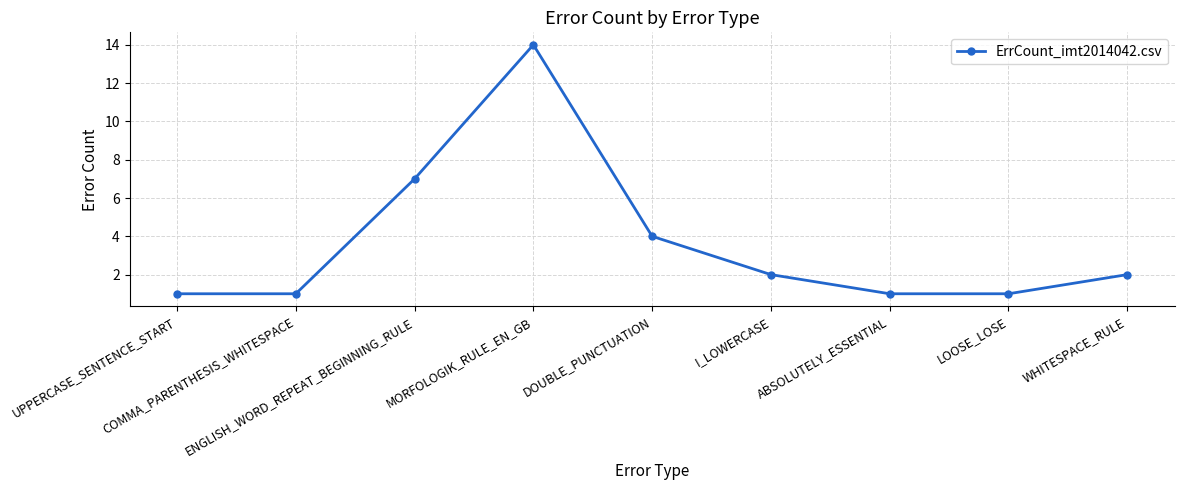

What position from the left is I_LOWERCASE?

6